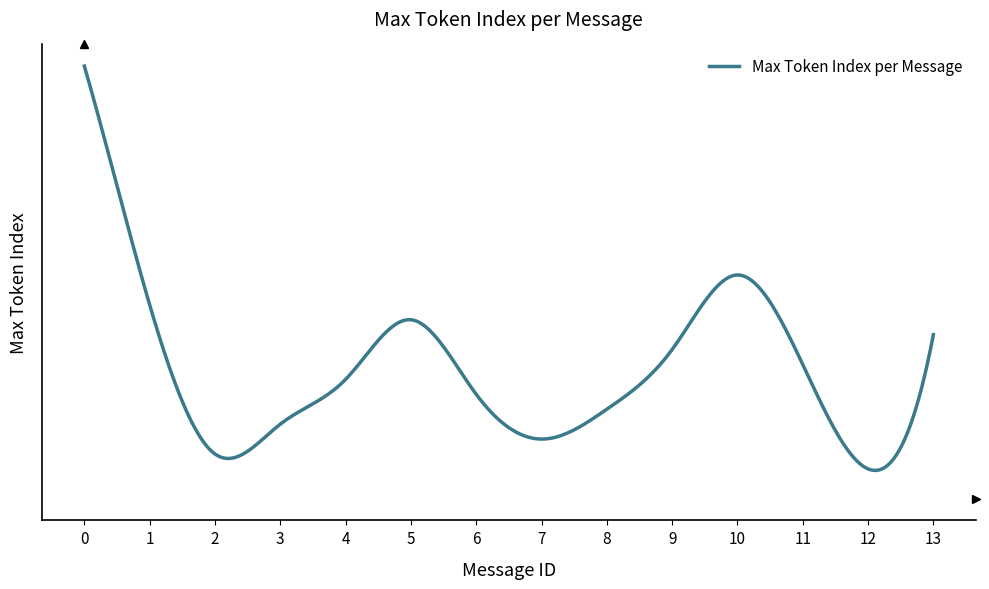

Is this an area chart (filled region under the line)?

No